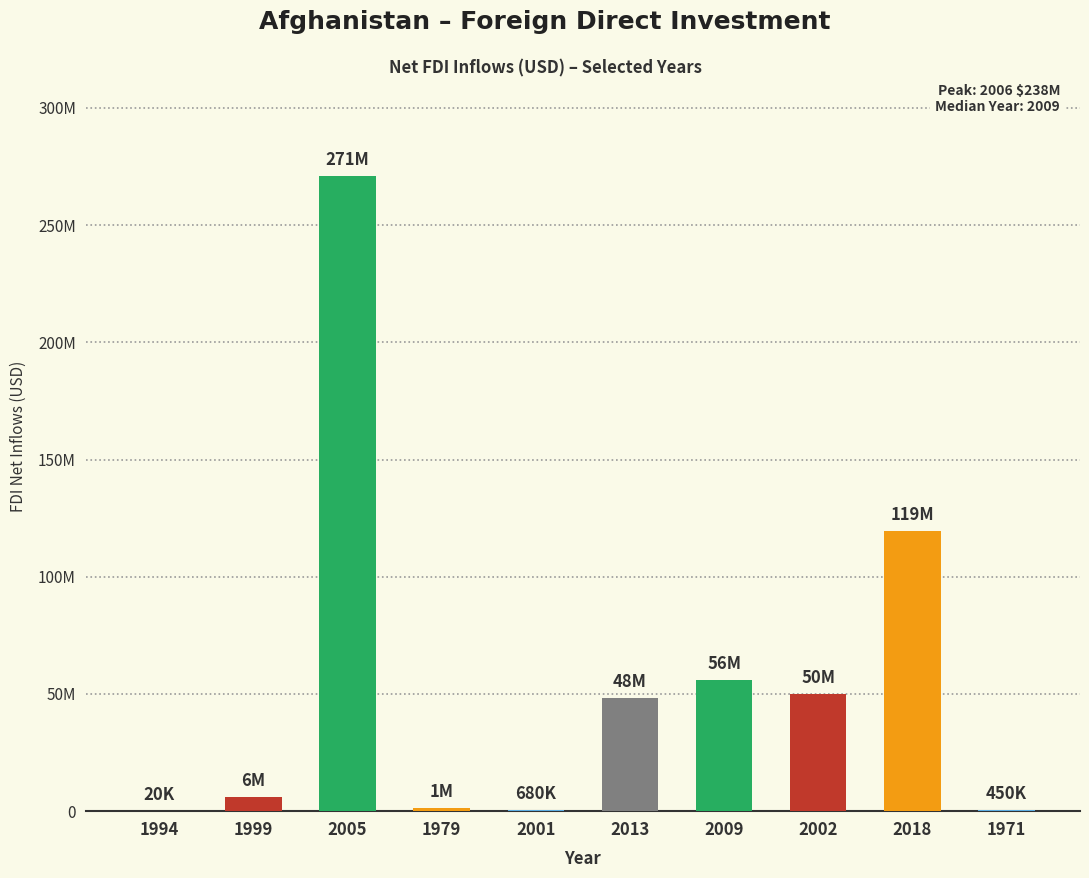

What is the difference between the maximum and minimum values?

270980000.0